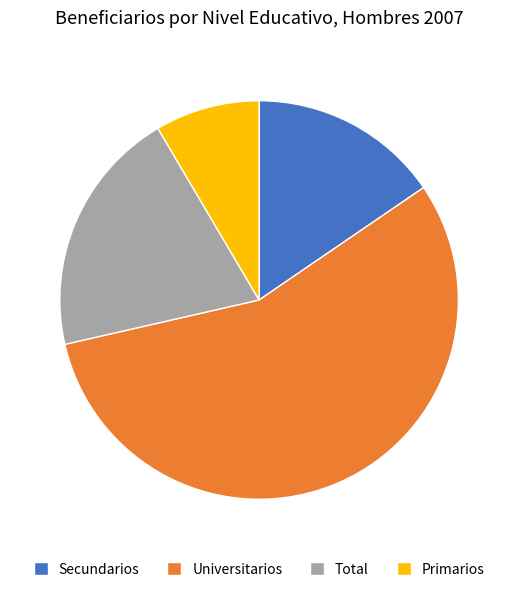

Which has a higher value, Universitarios or Secundarios?

Universitarios